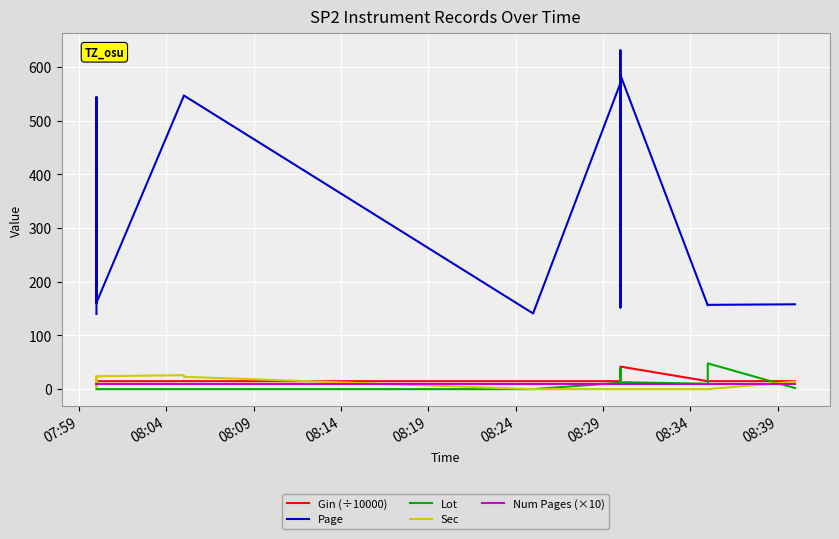

How many values in Sec are above zero?

7